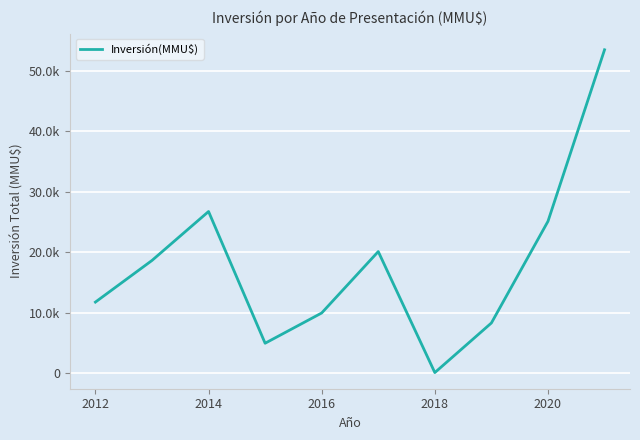

Does the chart display data point markers on the line(s)?

No